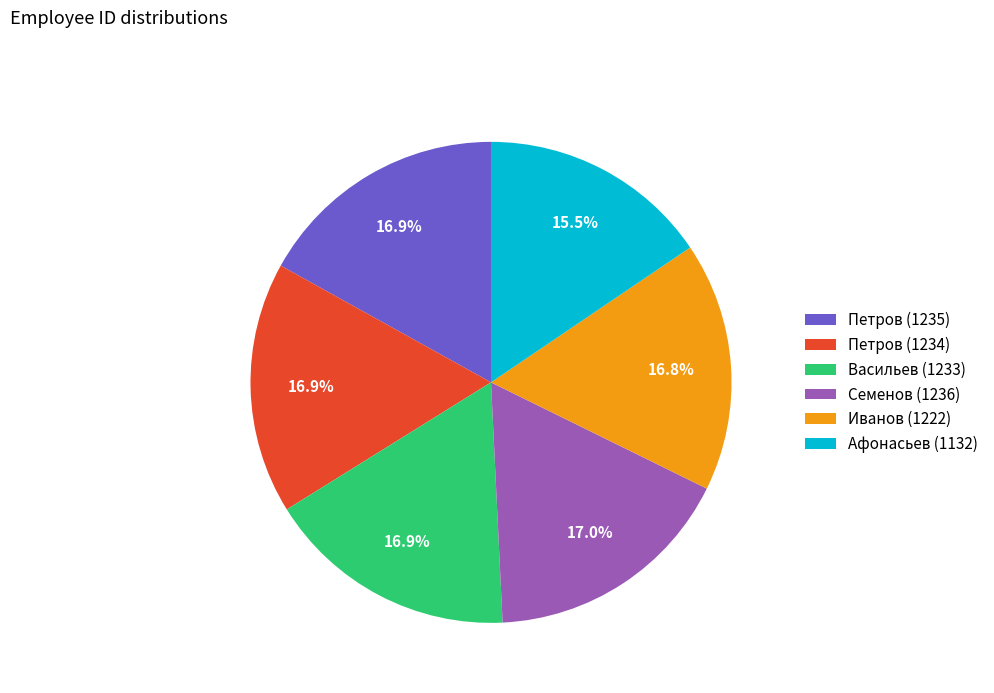

Is there any slice that represents more than half of the pie?

No